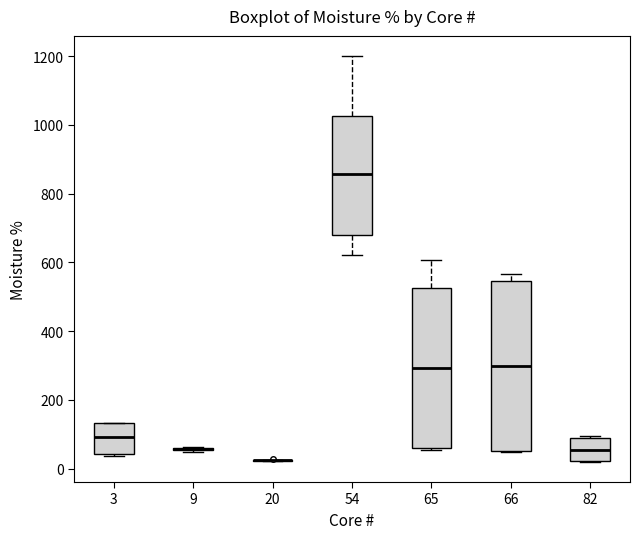

Where does the median line of the box at x = 65 sit on the y-axis? The values are not printed on the chart, so give them approximately, as read against the axis.

300